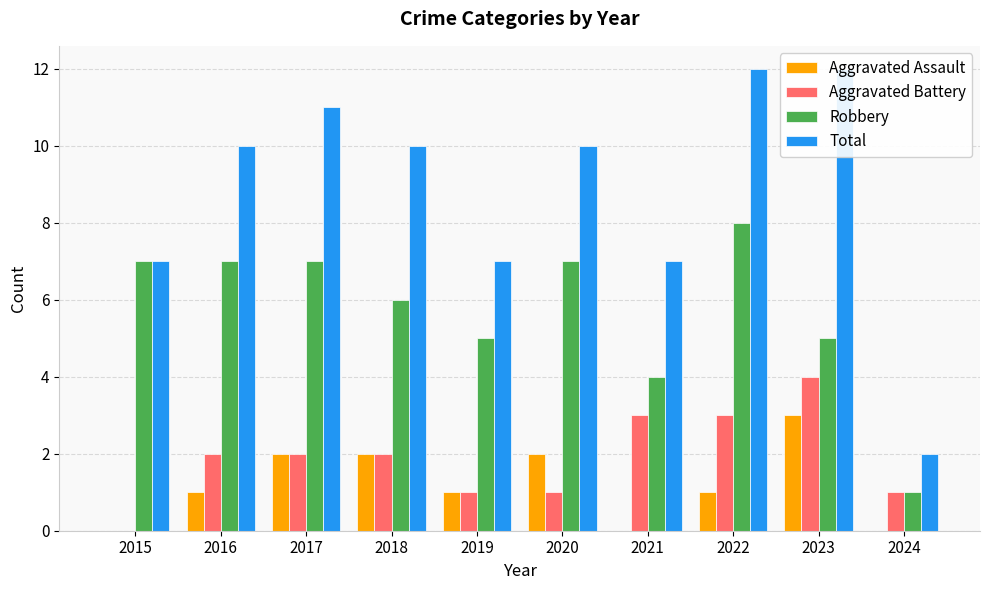

How many groups of bars are there?

10